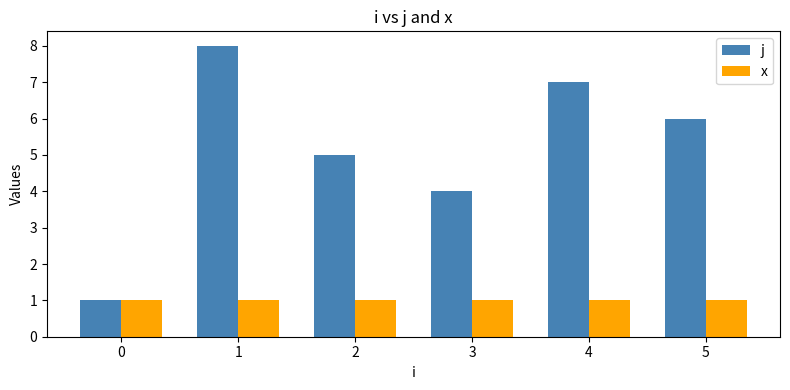

What is the sum of the j values at 2 and 5?

11